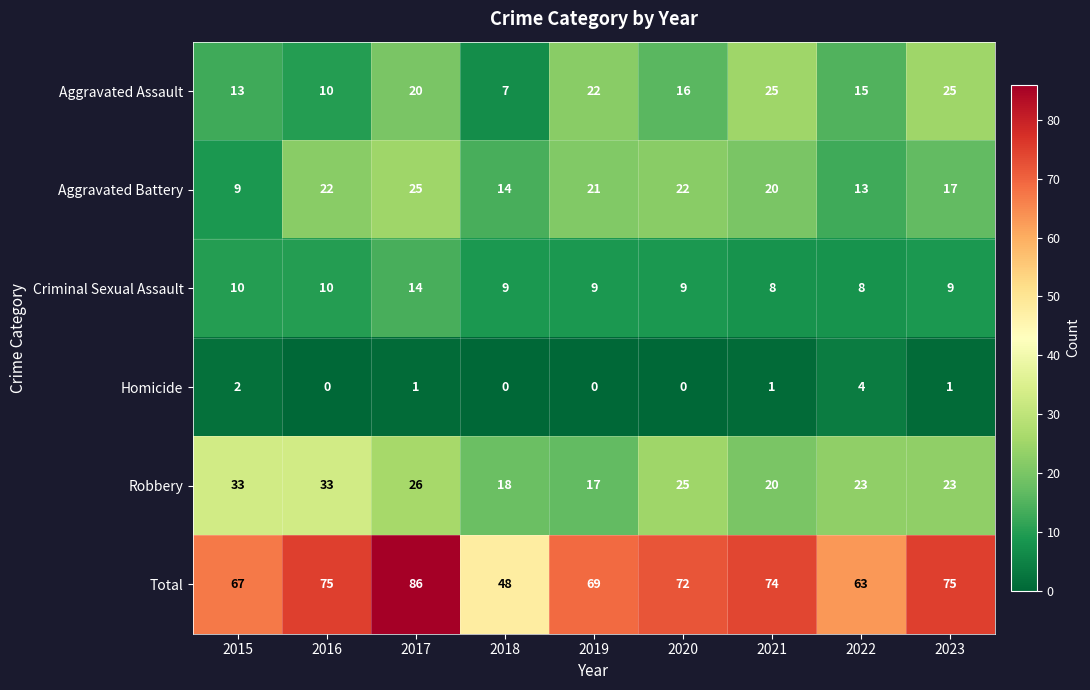

Where does the Criminal Sexual Assault series first go above 9?

2015